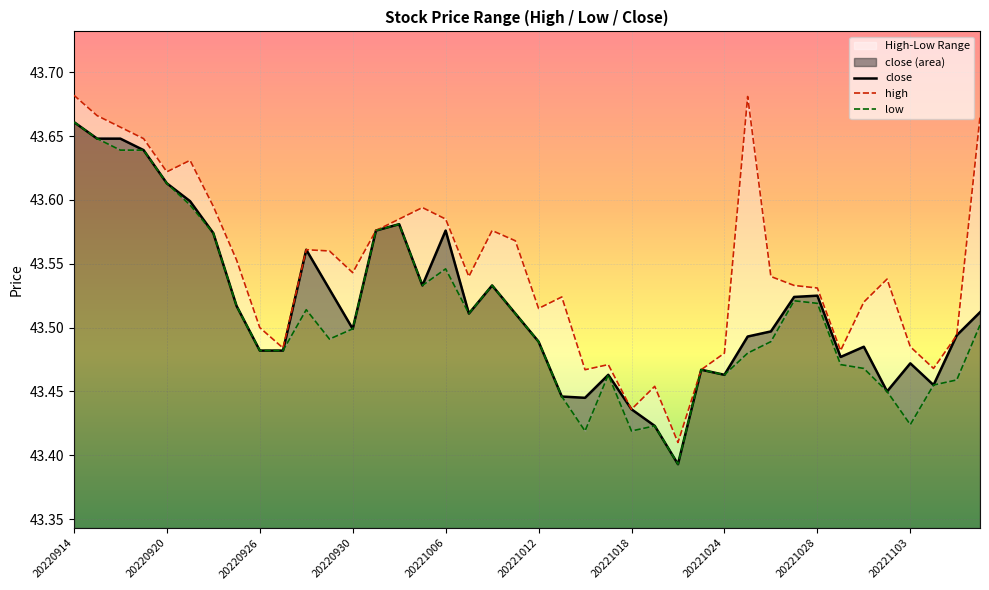

Between 20221018 and 10, which series saw the biggest shift?

low